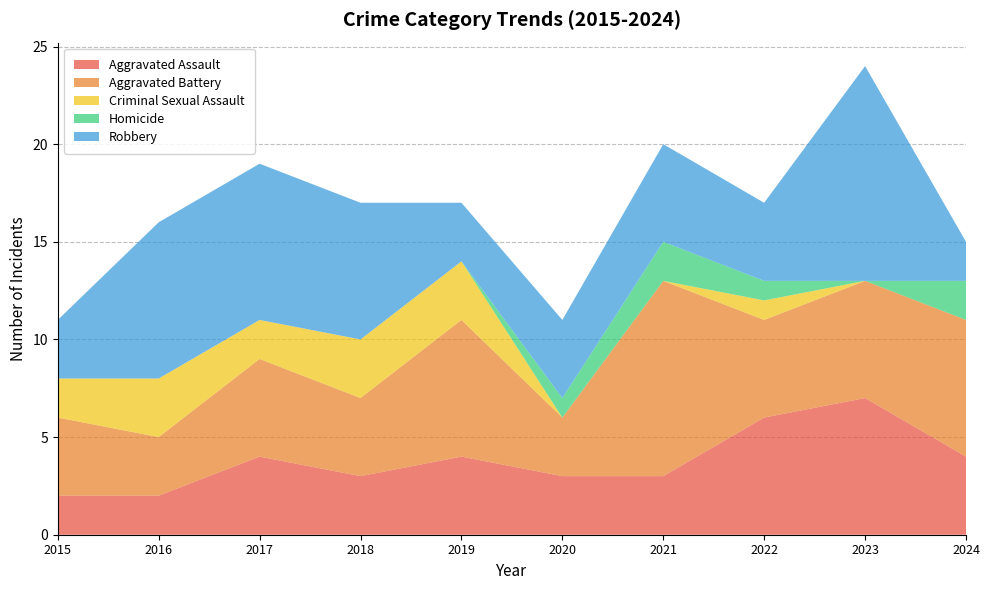

Reading left to right, list all the values displayed in this chart.

Aggravated Assault: 2	2	4	3	4	3	3	6	7	4
Aggravated Battery: 4	3	5	4	7	3	10	5	6	7
Criminal Sexual Assault: 2	3	2	3	3	0	0	1	0	0
Homicide: 0	0	0	0	0	1	2	1	0	2
Robbery: 3	8	8	7	3	4	5	4	11	2